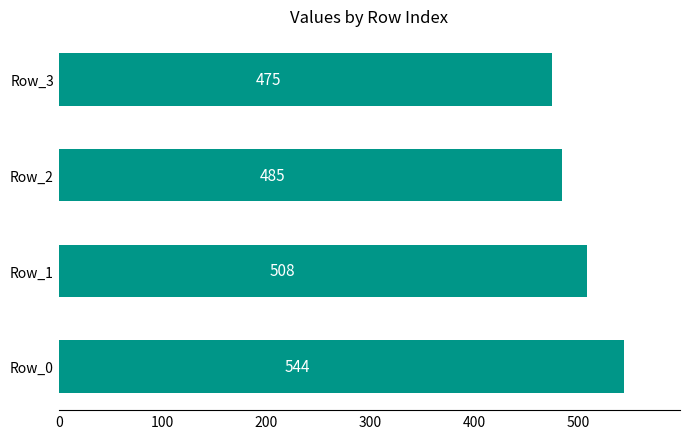

What is the average value?

503.0